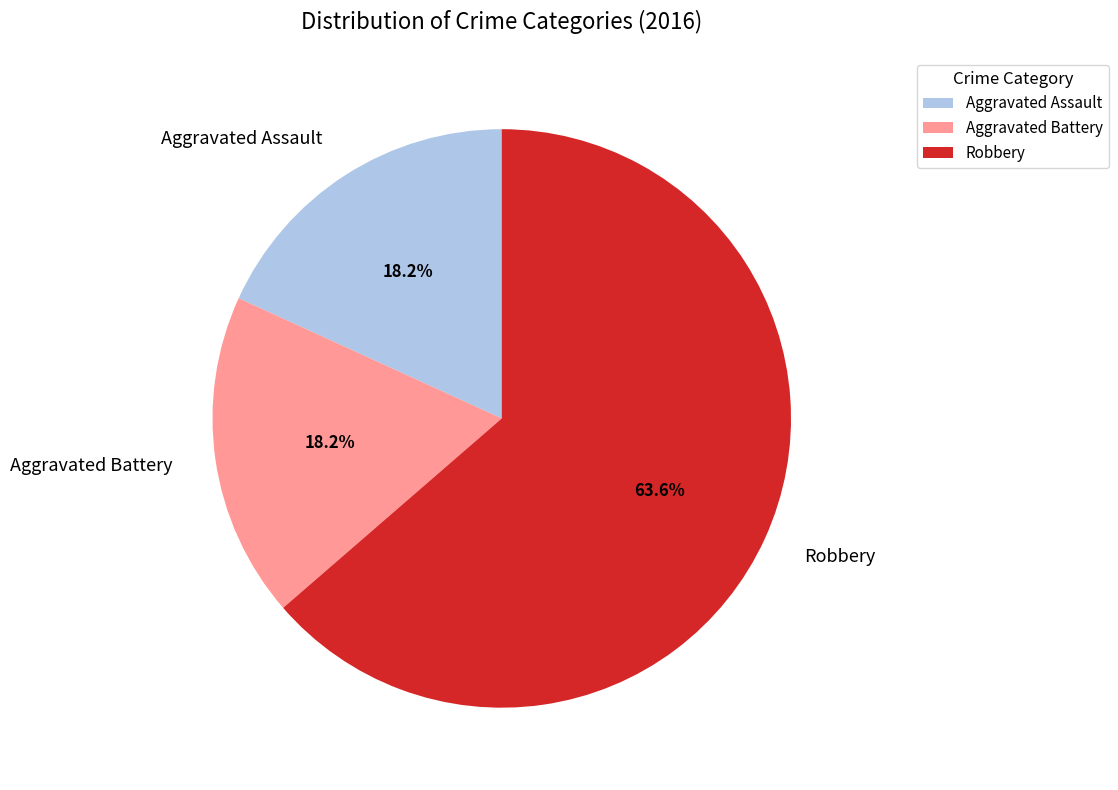

Between Aggravated Assault and Robbery, which is larger?

Robbery